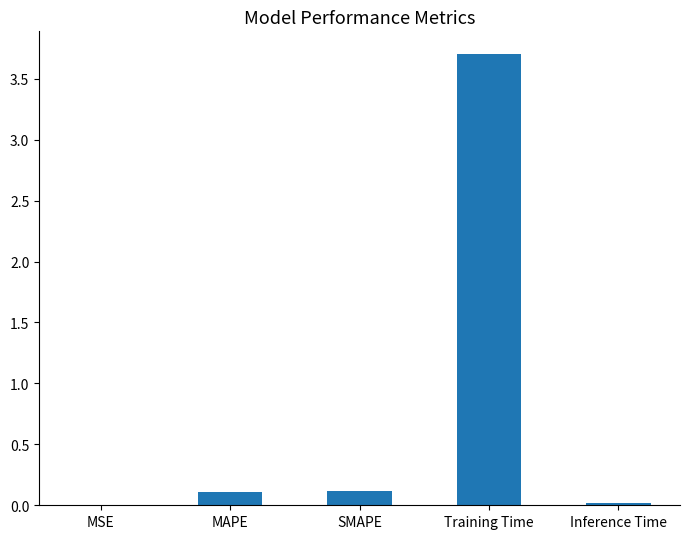

What is the greatest value displayed?

3.7